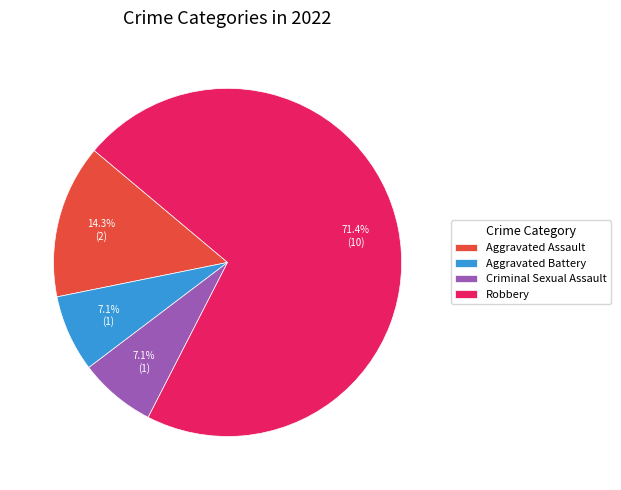

What percentage do Robbery and Criminal Sexual Assault together represent?

78.6%